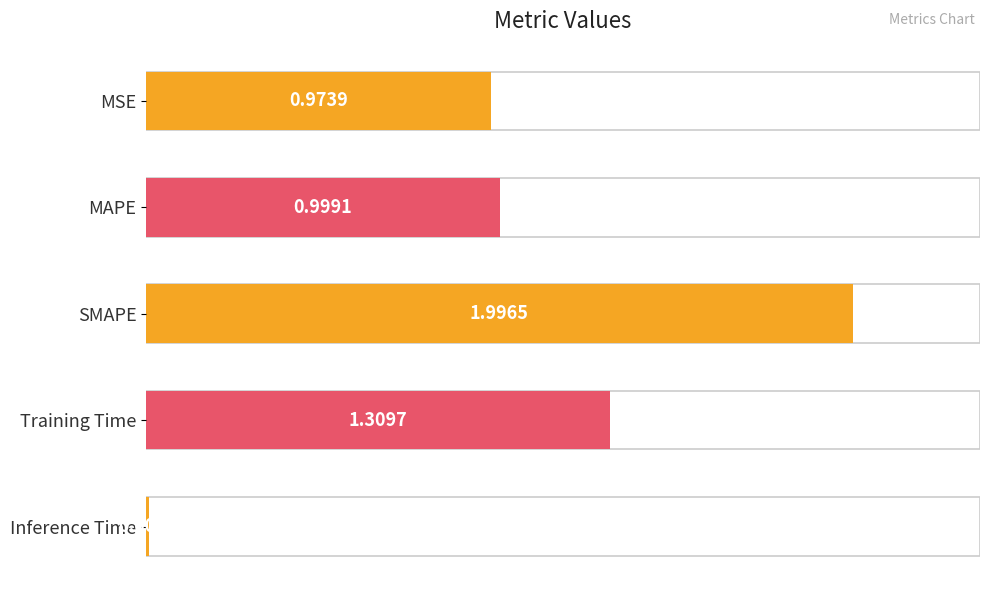

What is the label of the 4th bar from the bottom?

MAPE